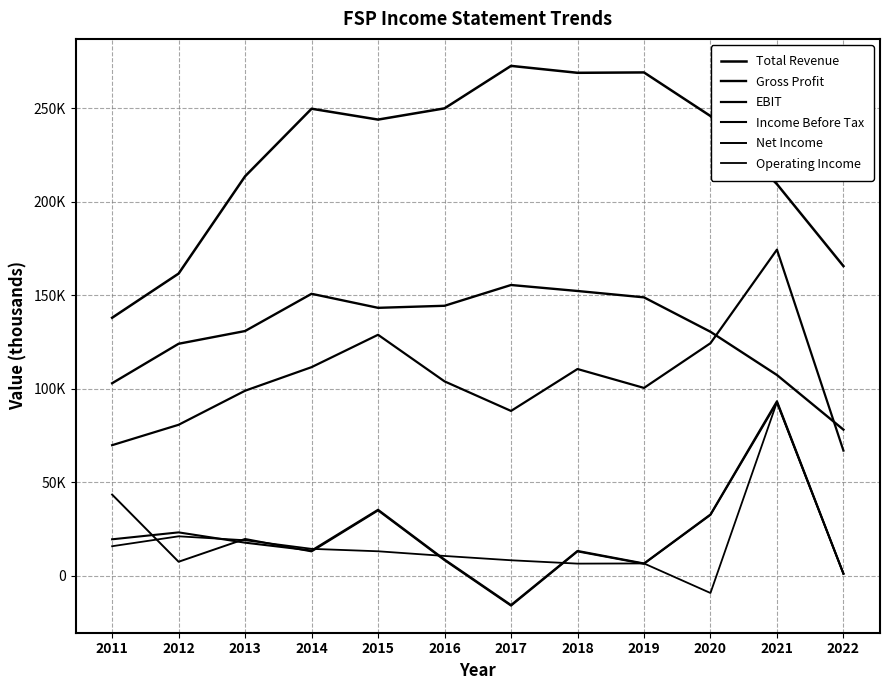

Is the value of EBIT at 2011 greater than the value of Operating Income at 2018?

Yes